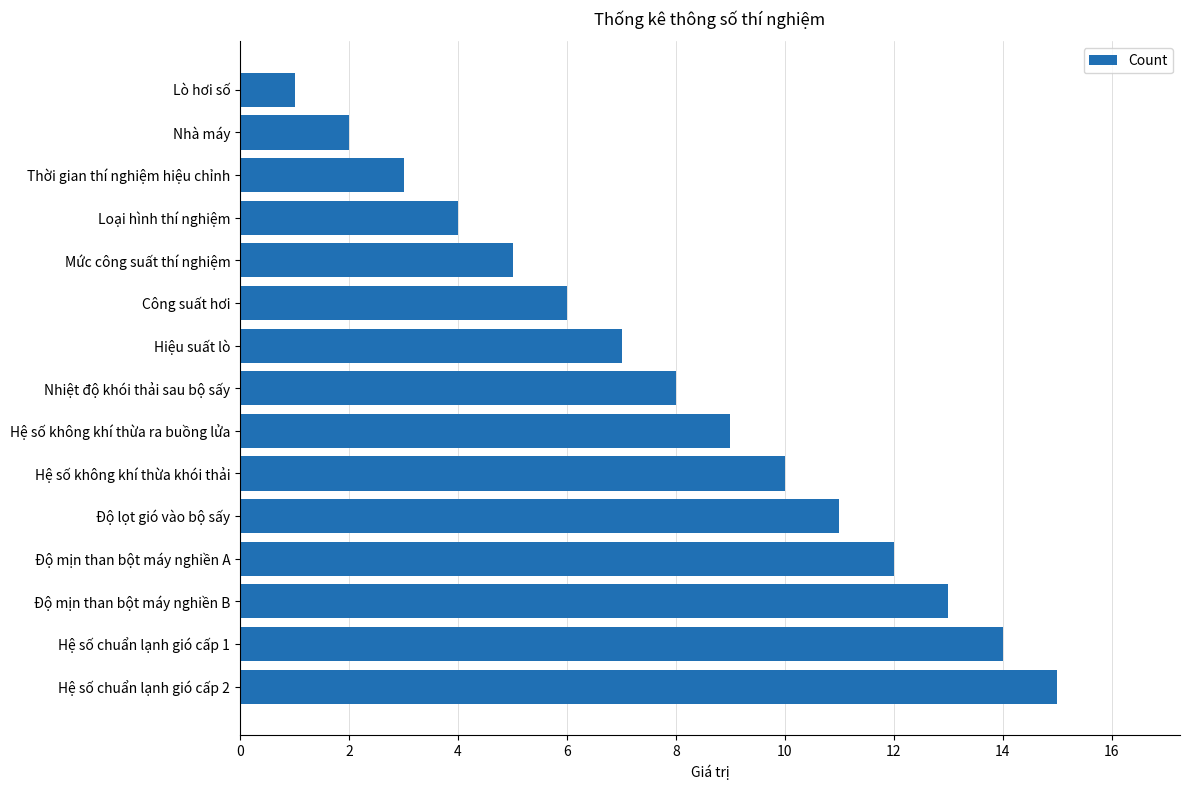

Approximately how many times larger is the value at Độ lọt gió vào bộ sấy compared to Hiệu suất lò?

1.6